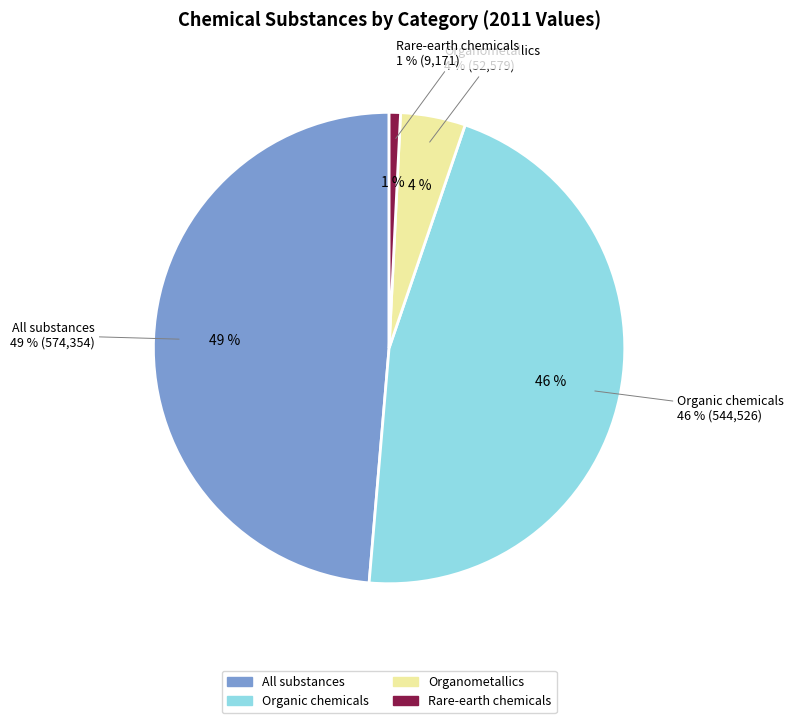

Which has a higher value, Organometallics or Organic chemicals?

Organic chemicals